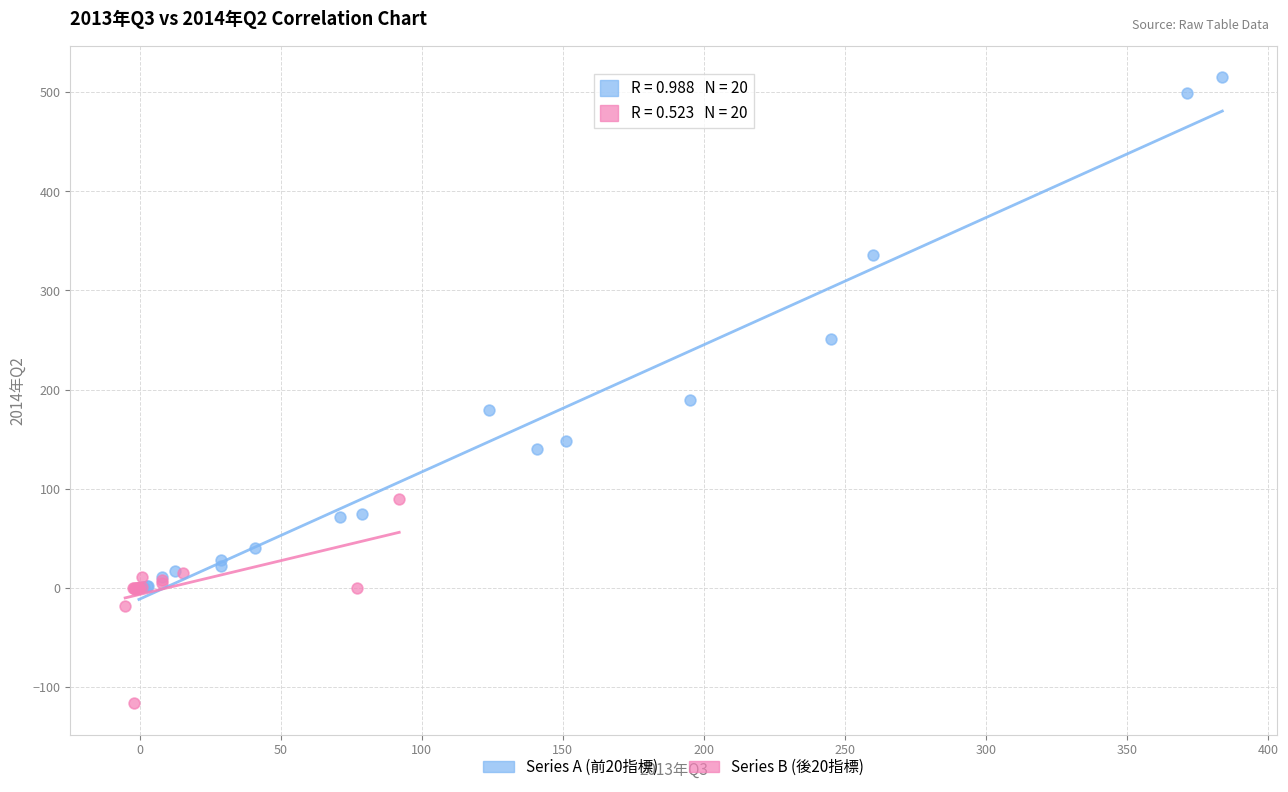

Which series contains the highest Y value?

Series A (前20指標)